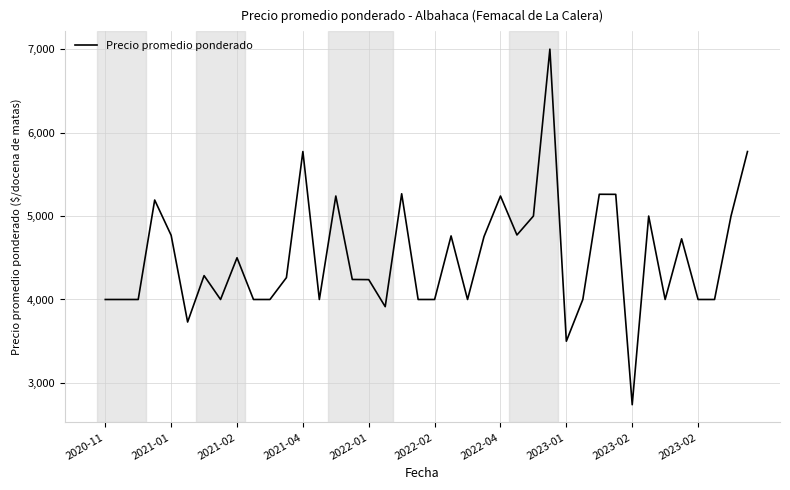

What is the maximum value shown in the chart?

7000